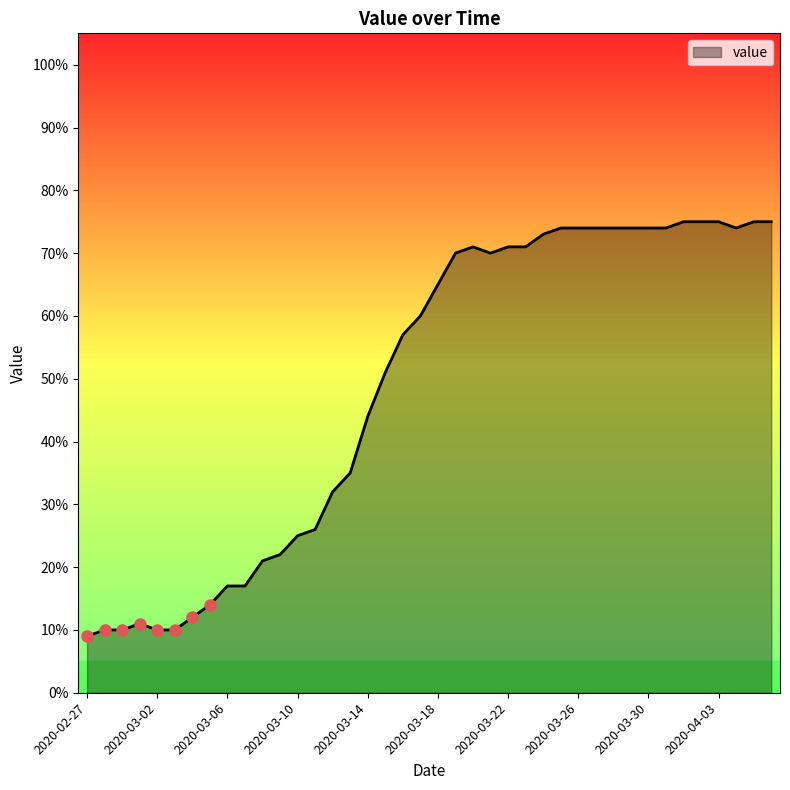

What is the maximum value shown in the chart?

75